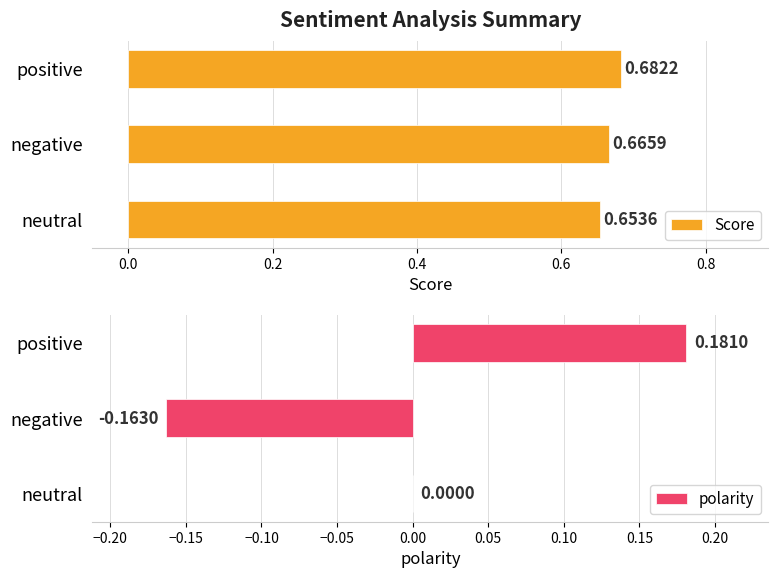

Reading left to right, list all the values displayed in this chart.

Score: 0.7	0.7	0.7
polarity: 0.0	-0.2	0.2